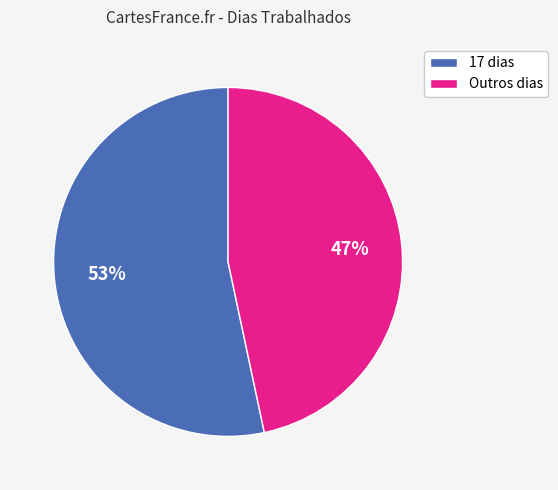

To the nearest percent, what is the average slice percentage?

50%